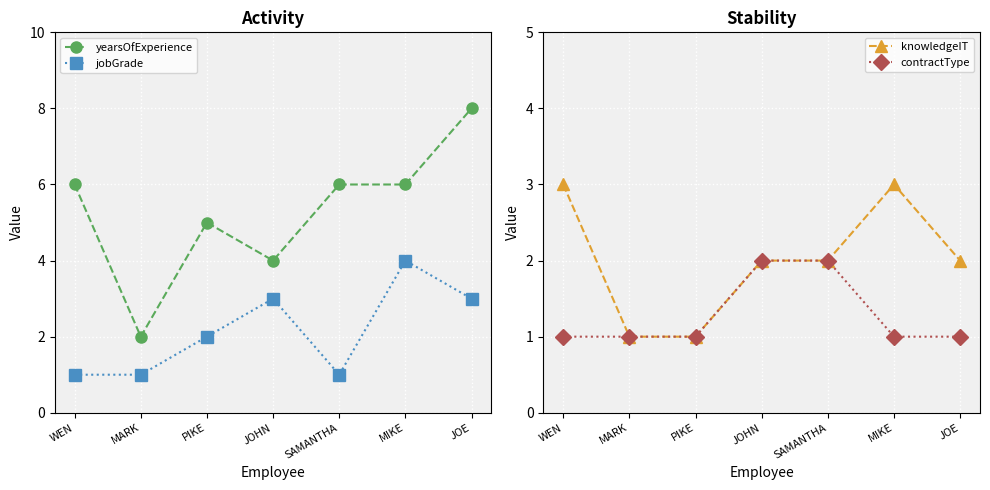

How many lines are shown in the chart?

4